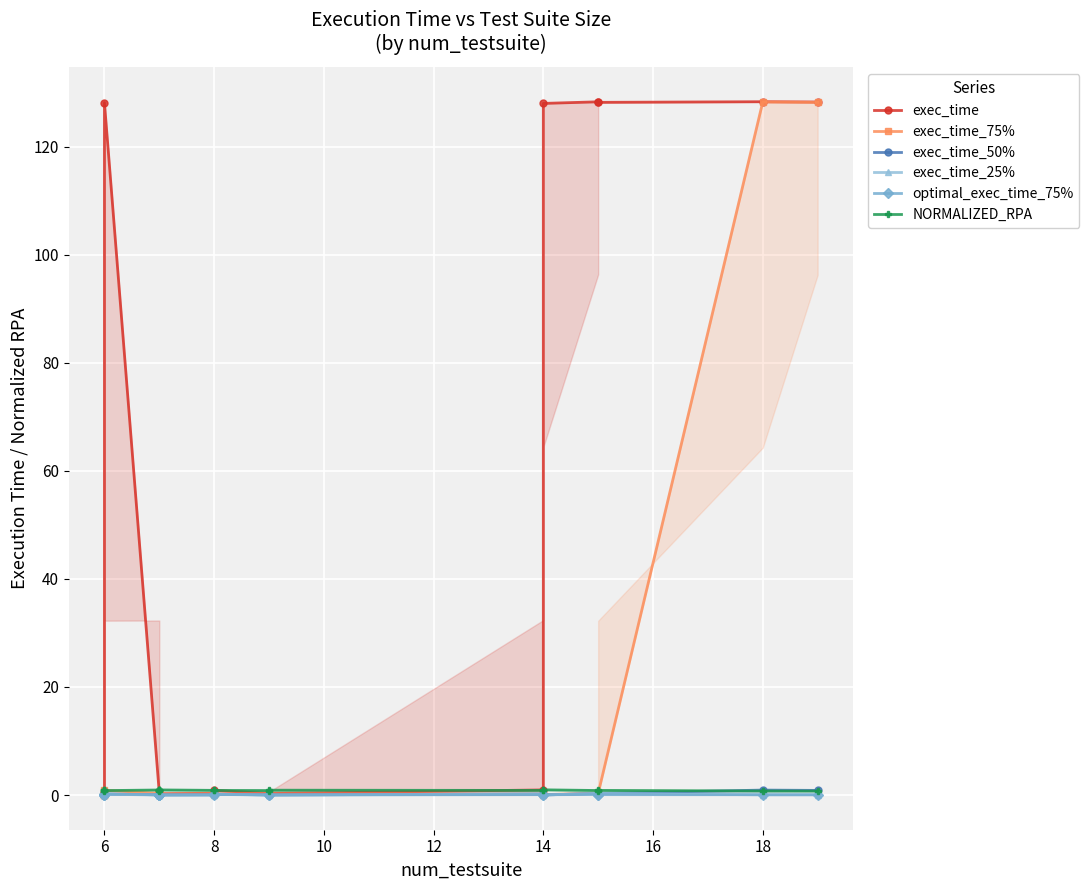

At which category is the sum across all series the highest?

18